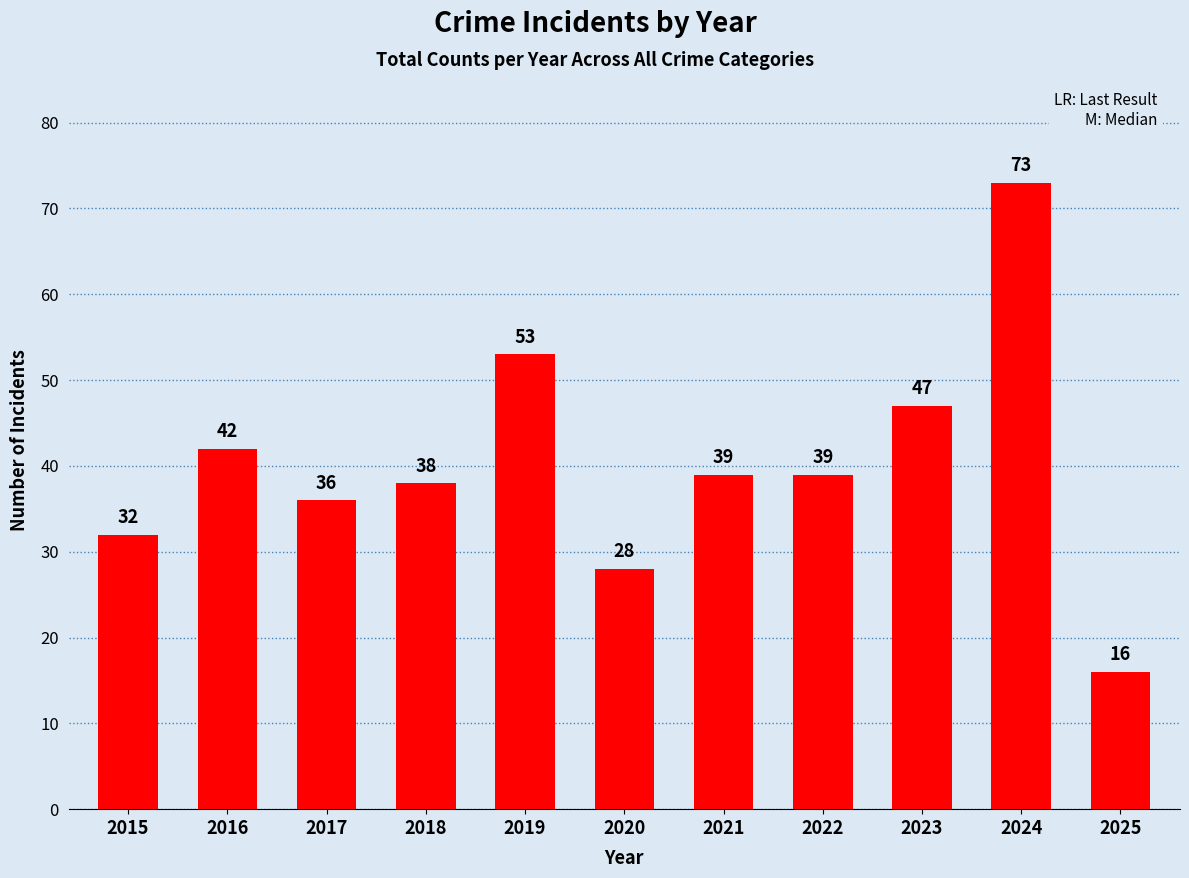

Does the chart contain stacked bars?

No